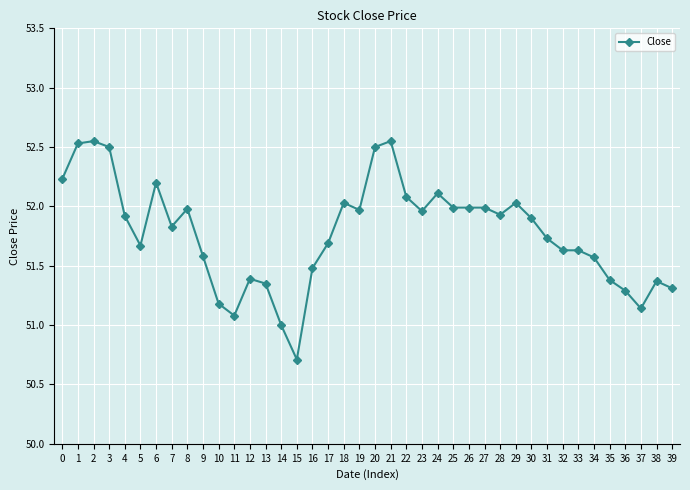

What is the change in value from 10 to 18?

+0.8